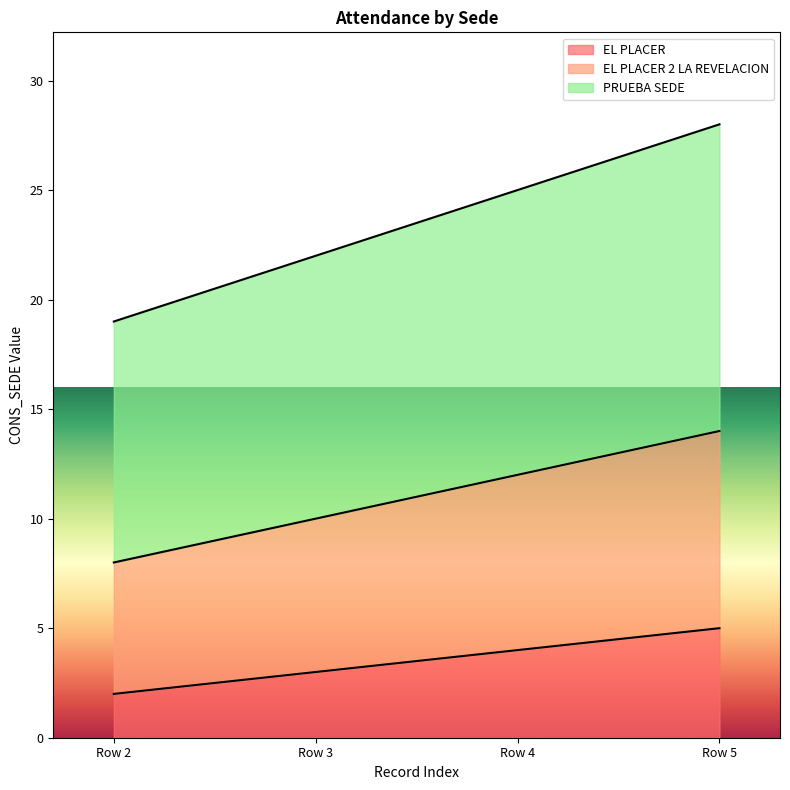

What is the difference between the second highest and minimum values in the PRUEBA SEDE series?

6